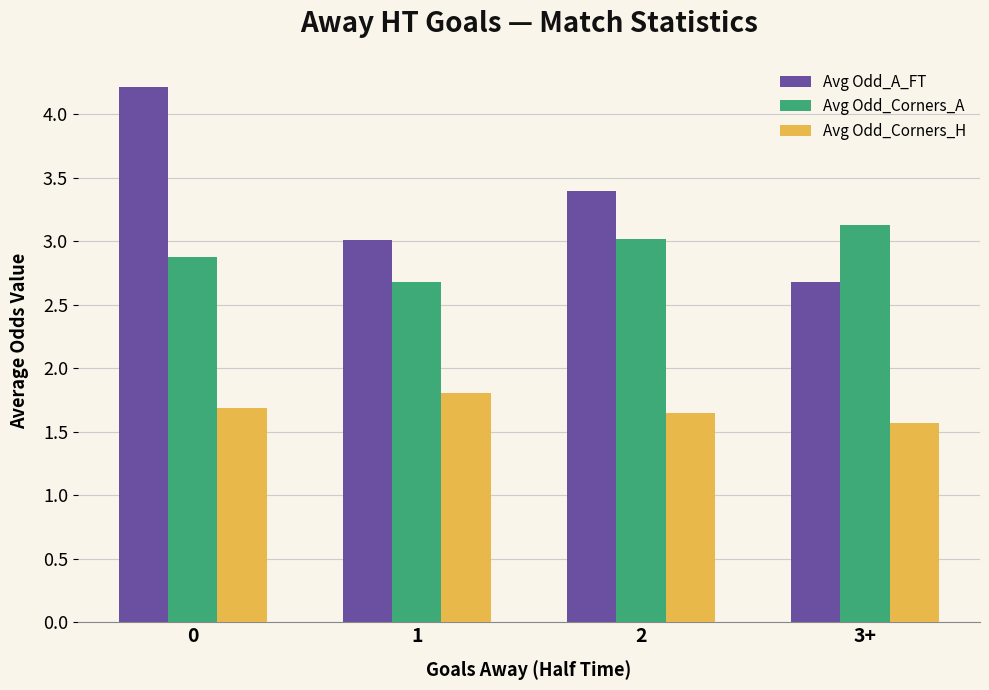

Which series has the largest total across all categories?

Avg Odd_A_FT